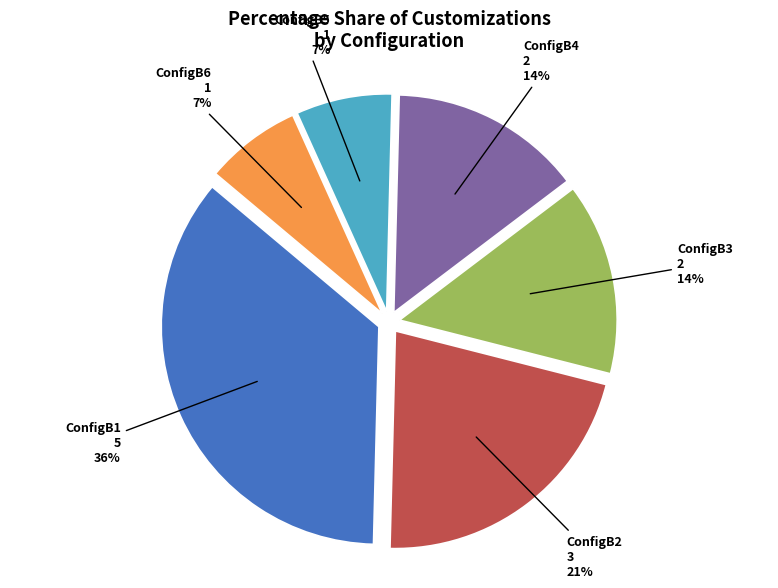

Is there any slice that represents more than half of the pie?

No